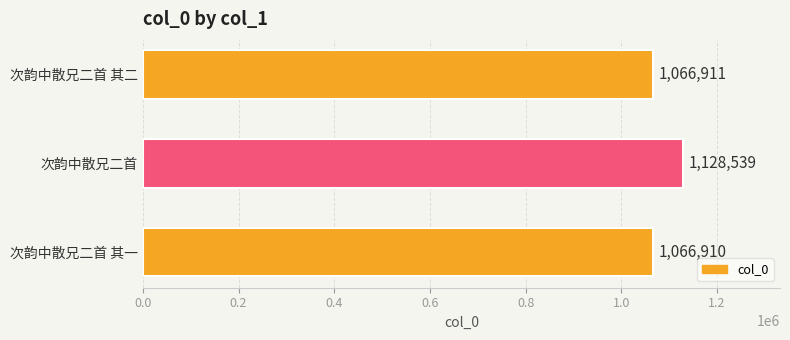

Are the bars horizontal?

Yes